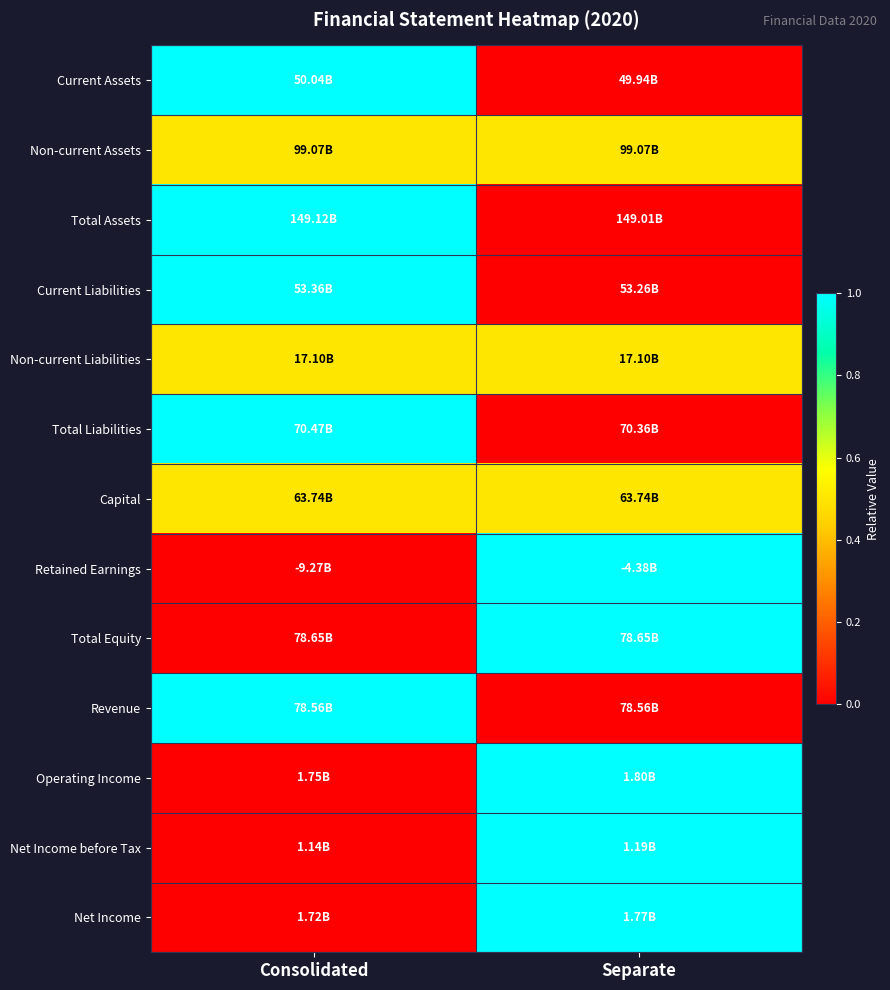

Which series has the largest total across all categories?

Current Assets